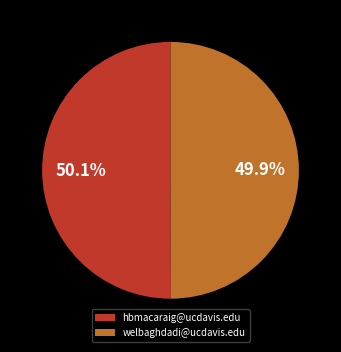

How many segments does this pie chart have?

2